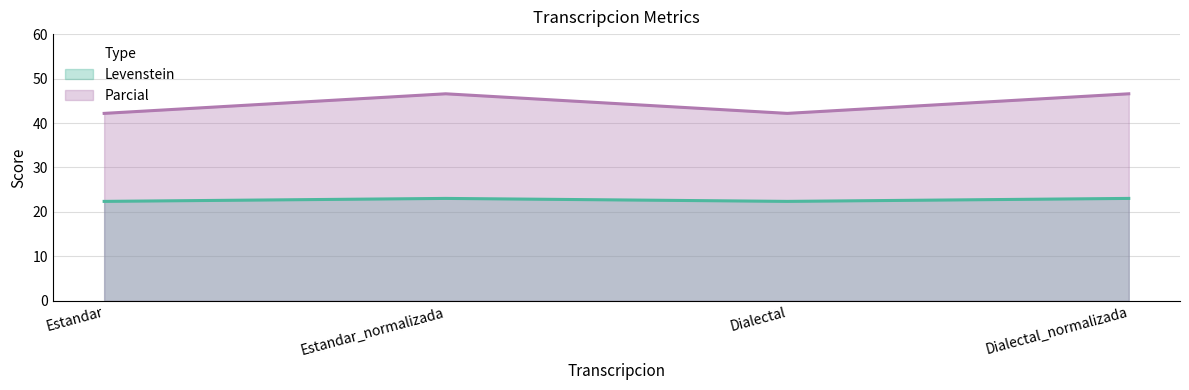

How many lines are shown in the chart?

2